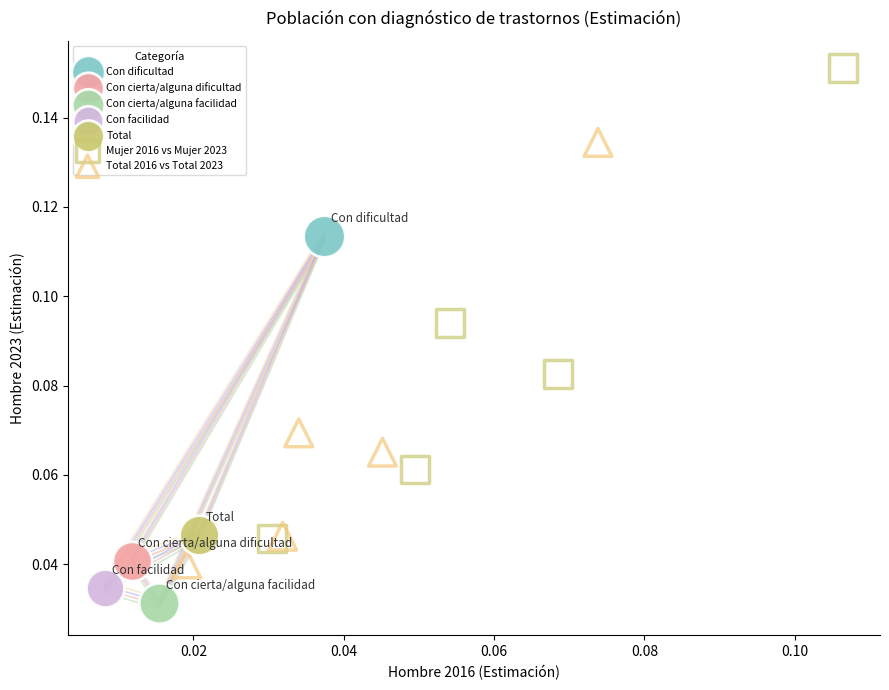

What are all the series names shown in the legend?

Con dificultad, Con cierta/alguna dificultad, Con cierta/alguna facilidad, Con facilidad, Total, Mujer 2016 vs Mujer 2023, Total 2016 vs Total 2023